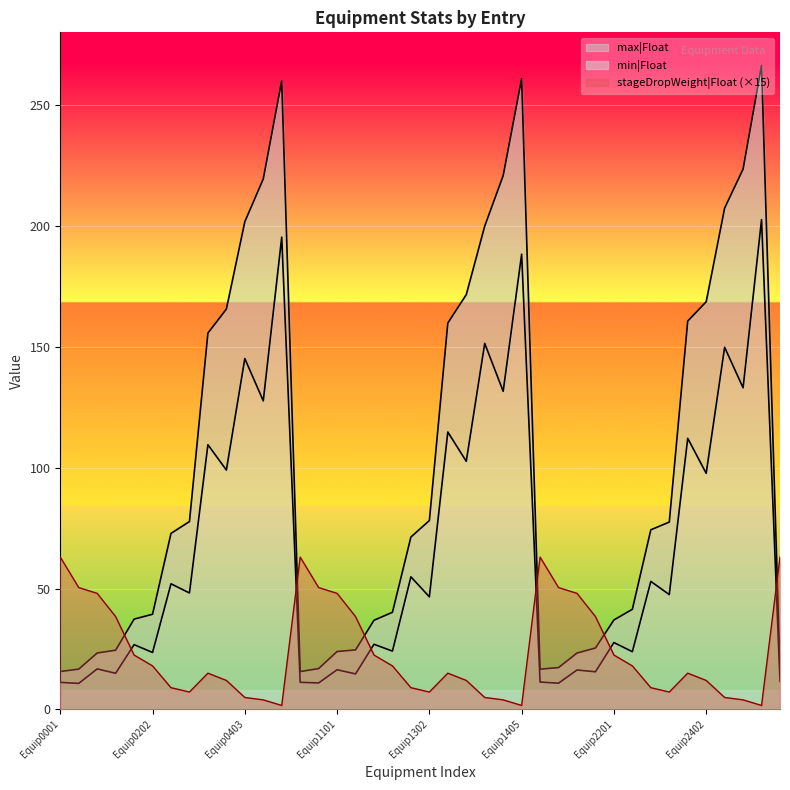

Between Equip2301 and Equip2202, which is larger?

Equip2301